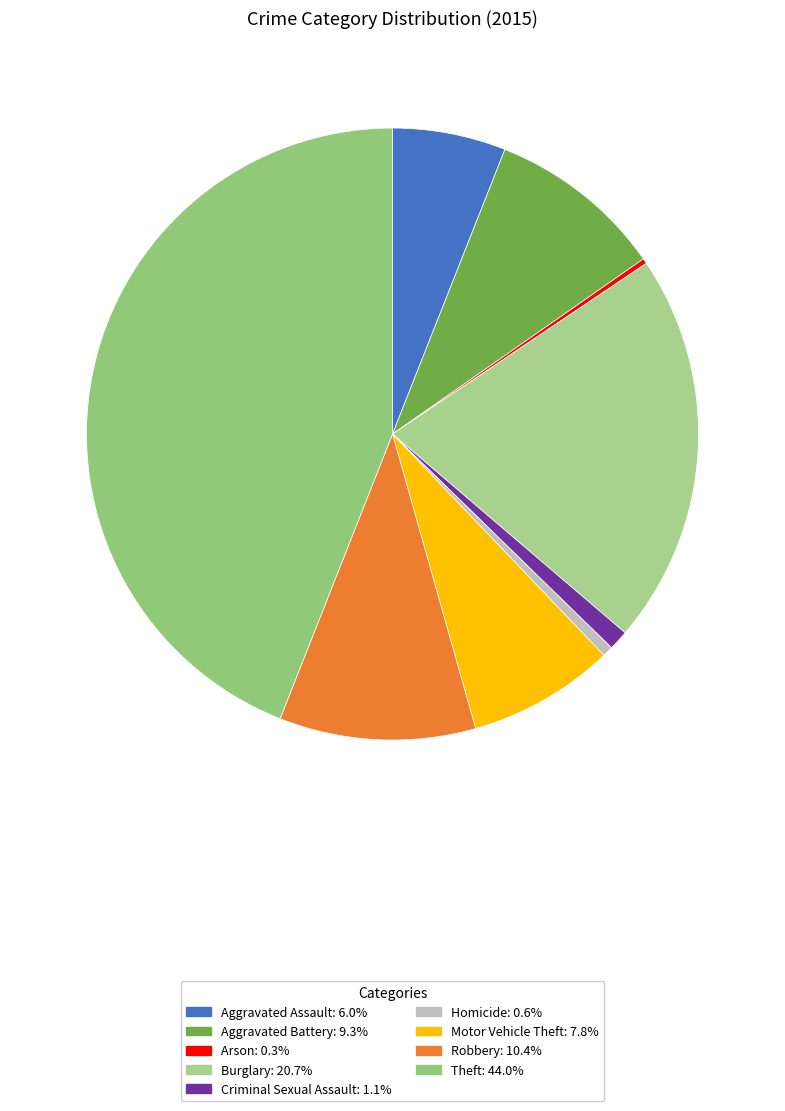

Between Aggravated Assault and Homicide, which is larger?

Aggravated Assault